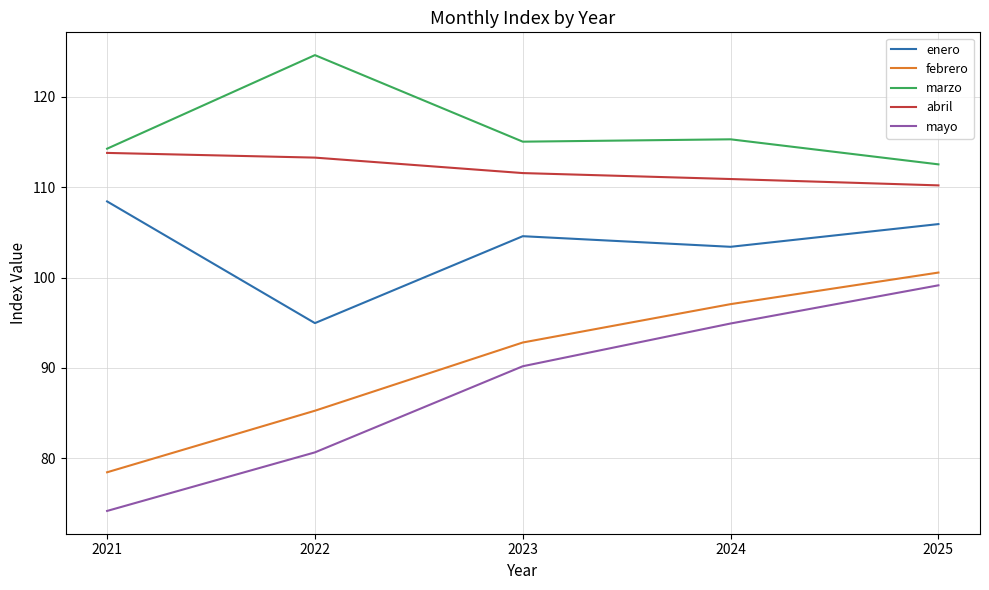

At 2025, list the series in order from largest to smallest.

marzo, abril, enero, febrero, mayo